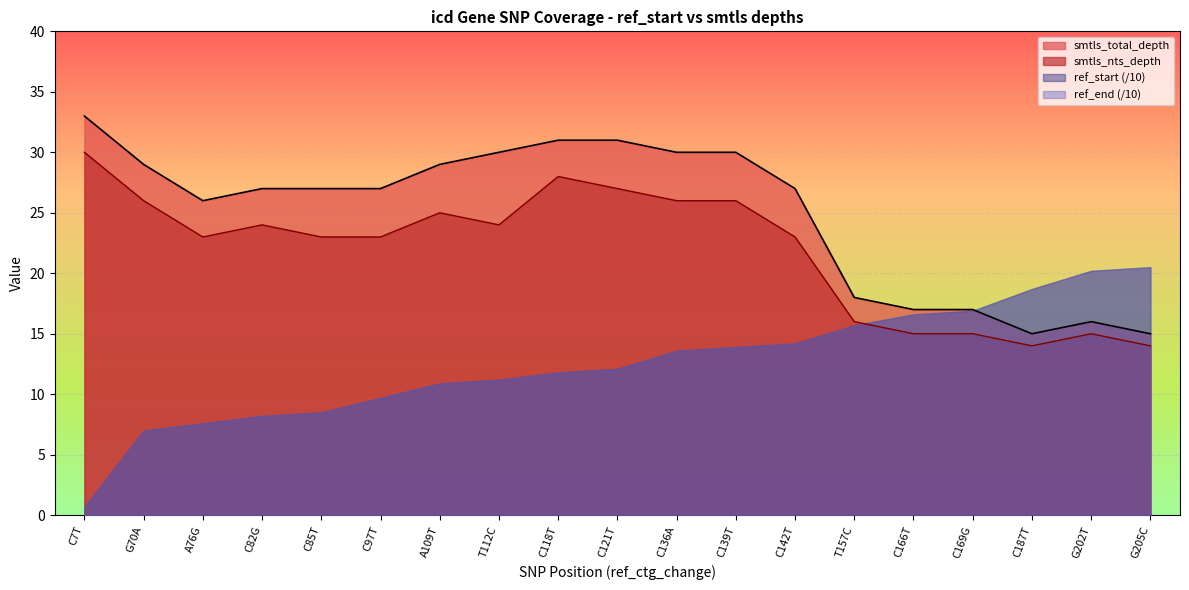

True or false: smtls_nts_depth has a value of 23 at C97T.

True